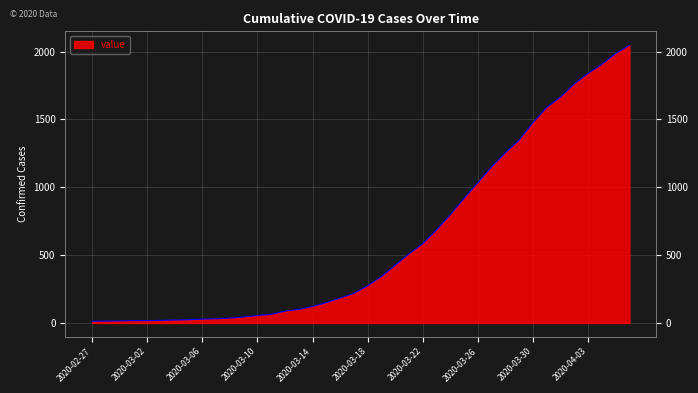

What is the maximum value shown in the chart?

2047